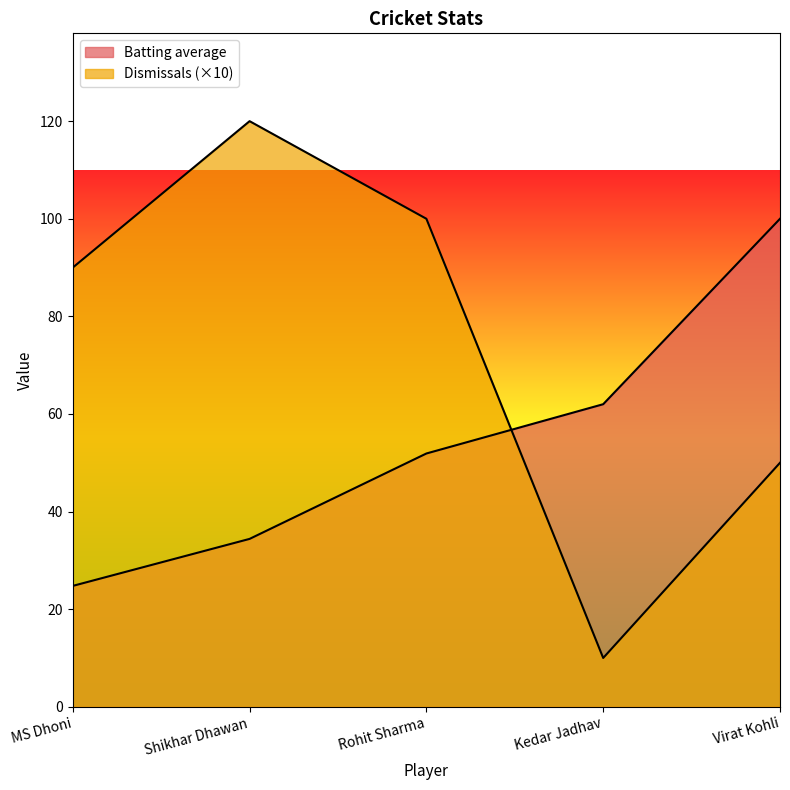

How many lines are shown in the chart?

2